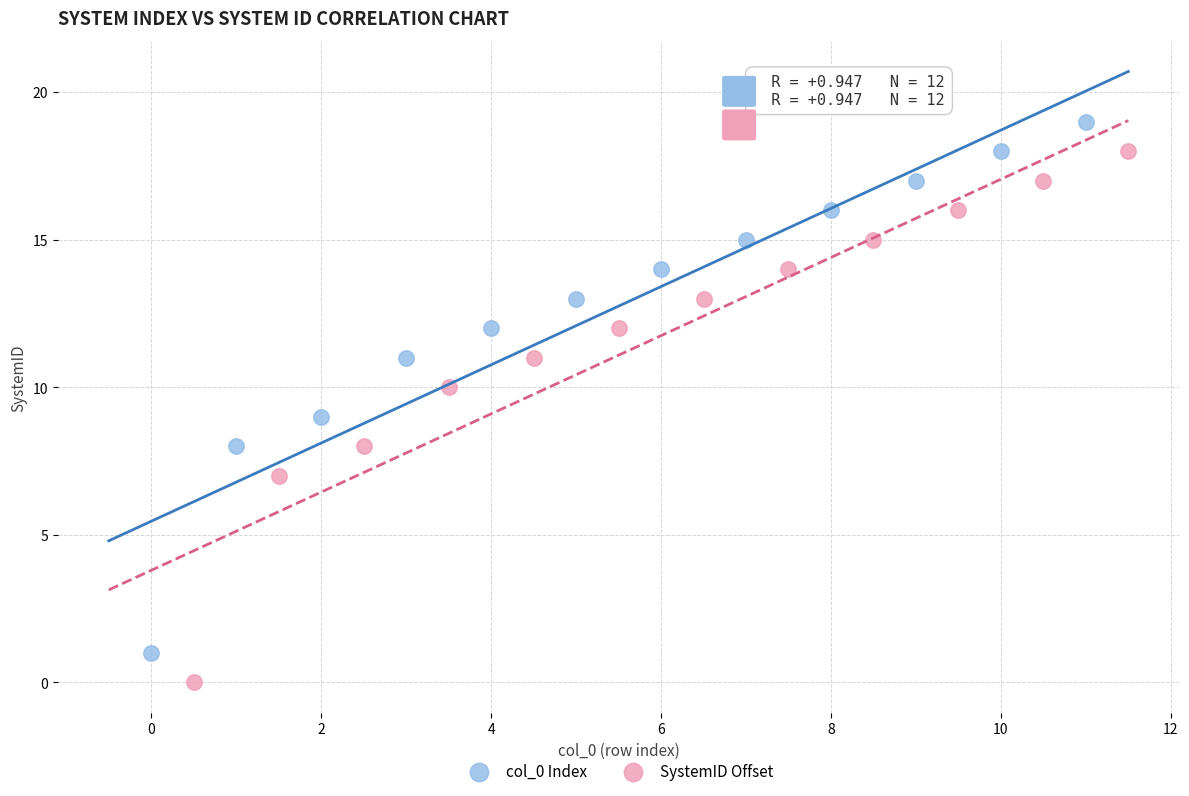

Which series reaches the minimum Y coordinate?

SystemID Offset